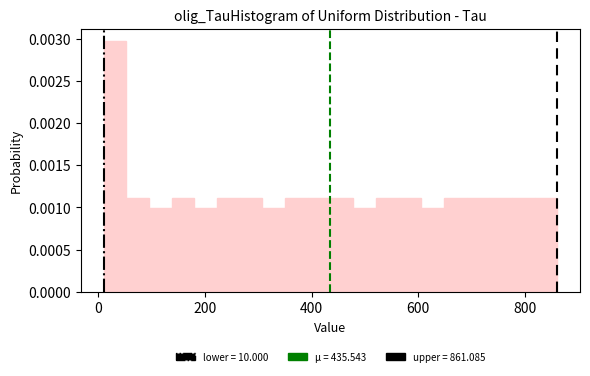

Read against the x-axis, roughly where is the centre of the tallest bar?

40